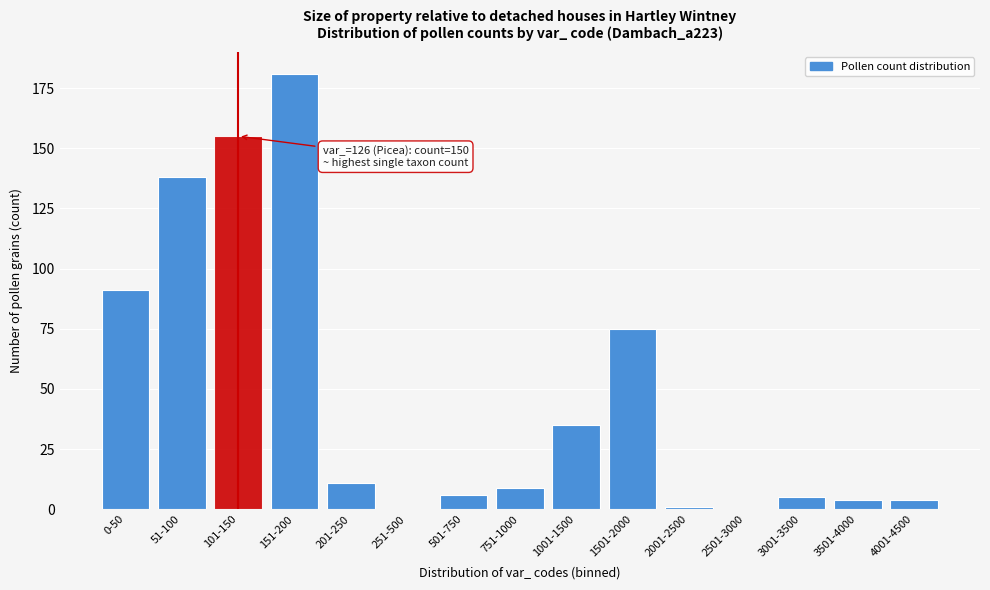

Reading left to right, what are all the values shown in this chart?

0-50=91	51-100=138	101-150=155	151-200=181	201-250=11	251-500=0	501-750=6	751-1000=9	1001-1500=35	1501-2000=75	2001-2500=1	2501-3000=0	3001-3500=5	3501-4000=4	4001-4500=4